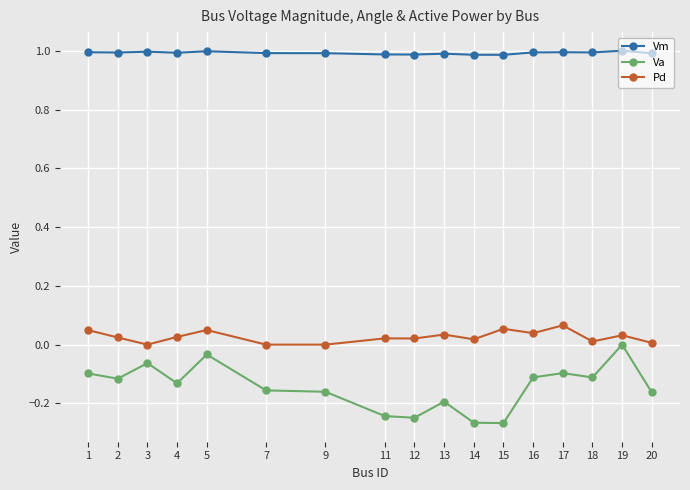

Which series has the largest total across all categories?

Vm